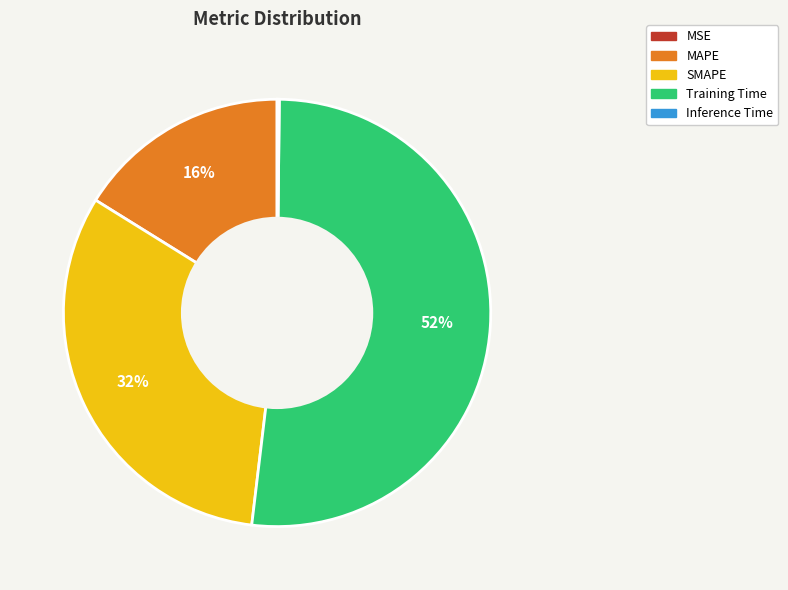

Approximately how many times larger is the value at MAPE compared to Training Time?

0.3